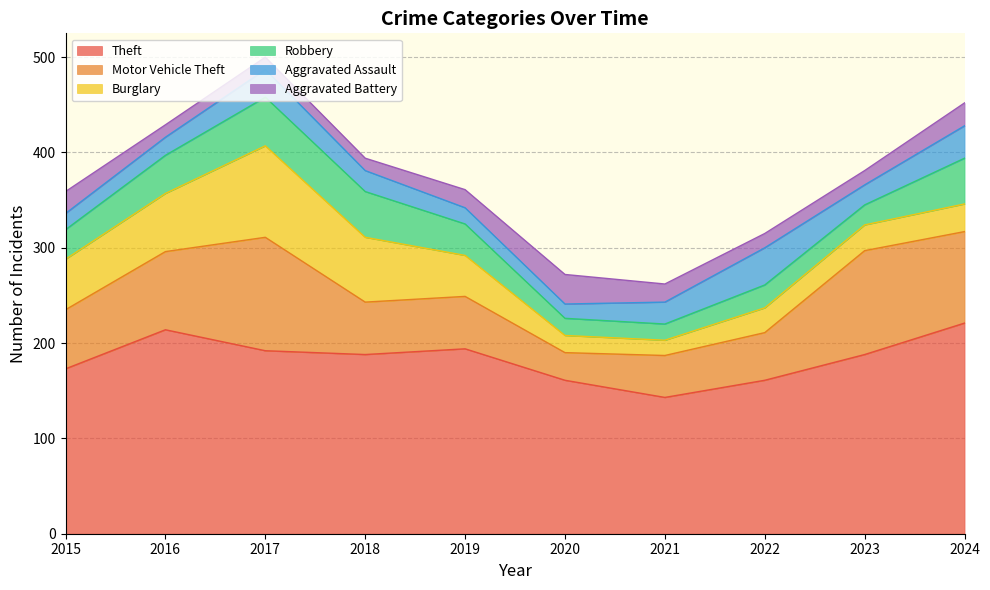

How many distinct data groups are displayed?

6